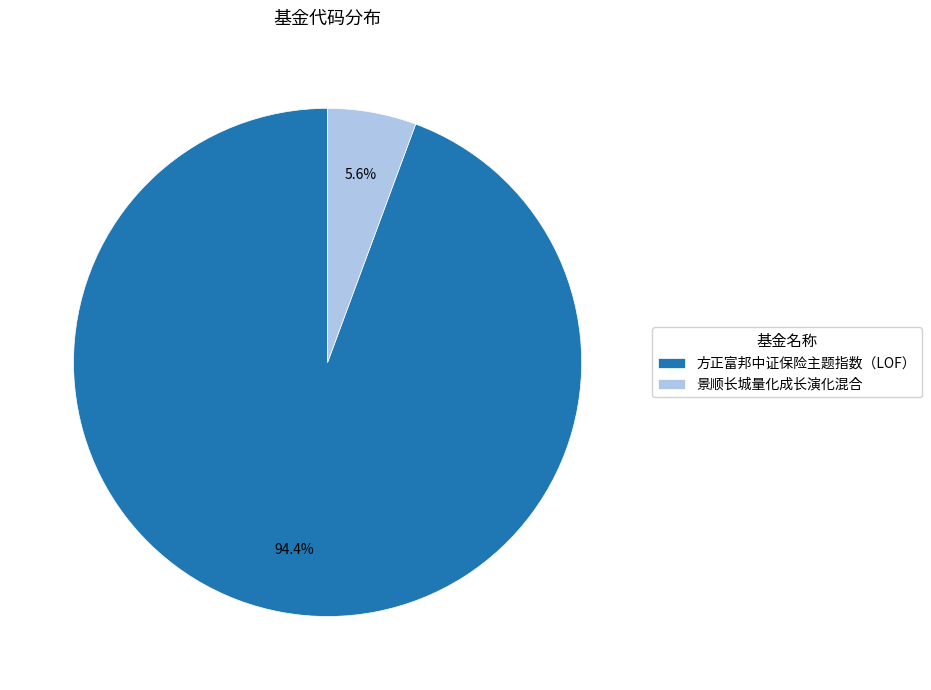

Combined, do 方正富邦中证保险主题指数（LOF） and 景顺长城量化成长演化混合 account for over 50%?

Yes